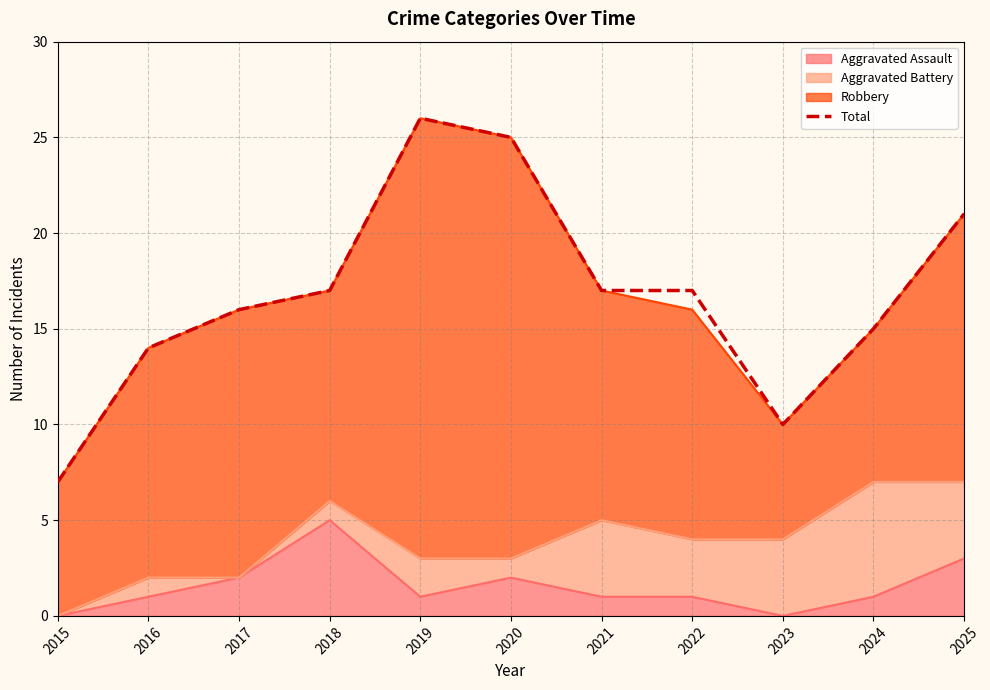

List the labels in order of value, largest first.

2019, 2020, 2025, 2018, 2021, 2022, 2017, 2024, 2016, 2023, 2015